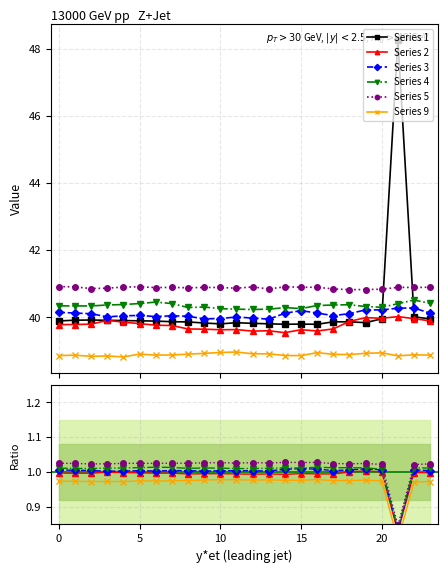

After their last crossing, which series has the higher values: 1 or 5?

5